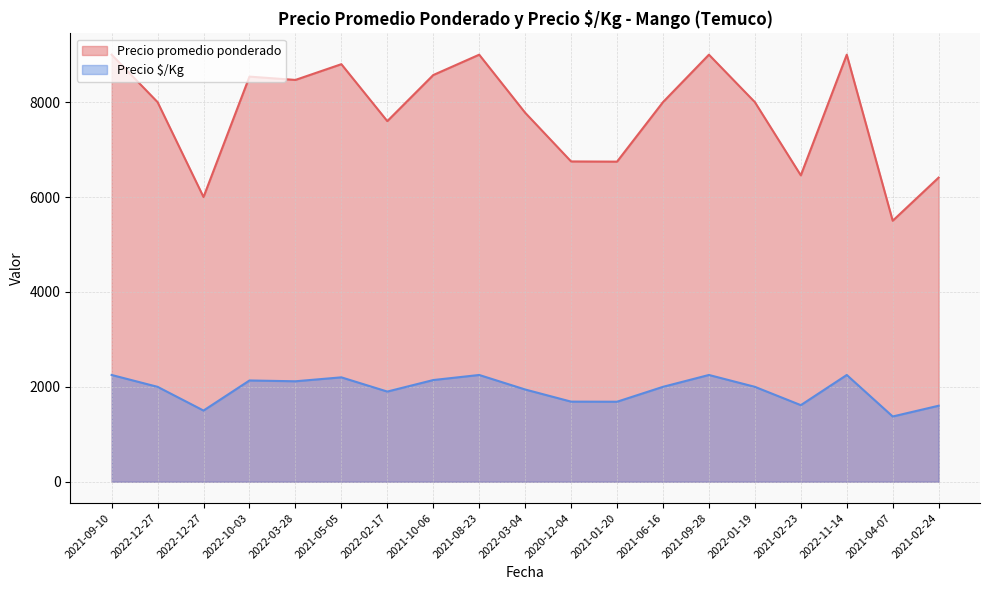

Reading left to right, list all the values displayed in this chart.

Precio promedio ponderado: 2021-09-10=9000	2022-12-27=8000	2022-12-27=6000	2022-10-03=8538	2022-03-28=8468	2021-05-05=8800	2022-02-17=7600	2021-10-06=8571	2021-08-23=9000	2022-03-04=7777	2020-12-04=6750	2021-01-20=6746	2021-06-16=8000	2021-09-28=9000	2022-01-19=8000	2021-02-23=6457	2022-11-14=9000	2021-04-07=5500	2021-02-24=6410
Precio $/Kg: 2021-09-10=2250	2022-12-27=2000	2022-12-27=1500	2022-10-03=2134	2022-03-28=2117	2021-05-05=2200	2022-02-17=1900	2021-10-06=2143	2021-08-23=2250	2022-03-04=1944	2020-12-04=1688	2021-01-20=1686	2021-06-16=2000	2021-09-28=2250	2022-01-19=2000	2021-02-23=1614	2022-11-14=2250	2021-04-07=1375	2021-02-24=1602